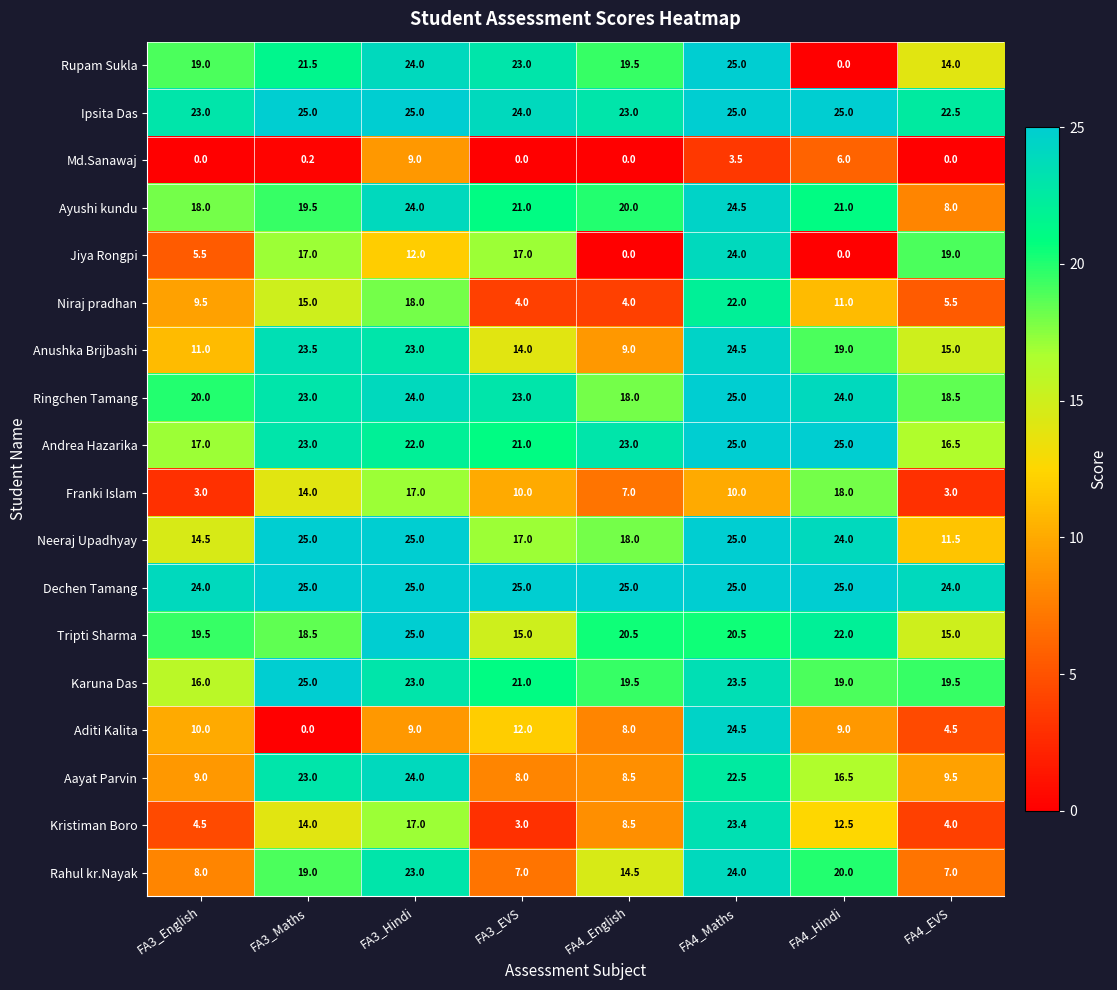

What is the sum of the Rupam Sukla values at FA3_Maths and FA3_English?

40.5